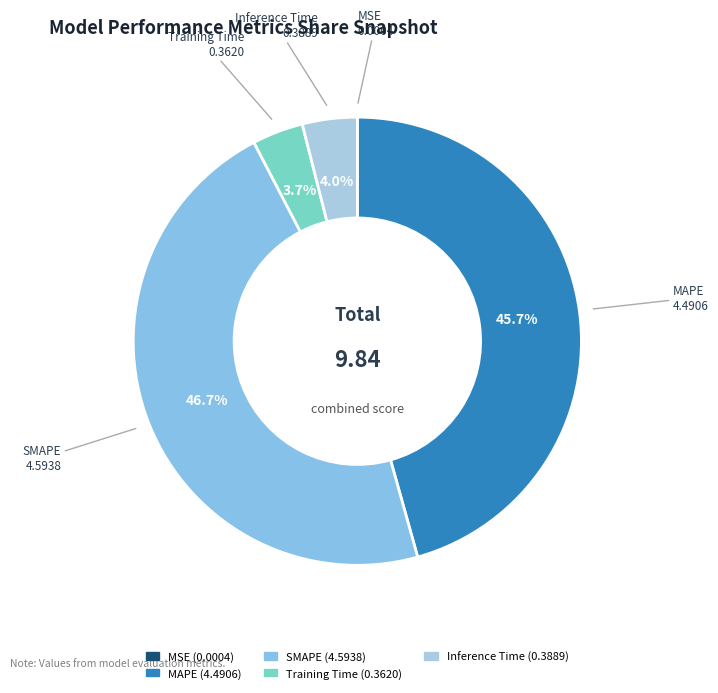

What portion of the pie excludes SMAPE?

53.3%